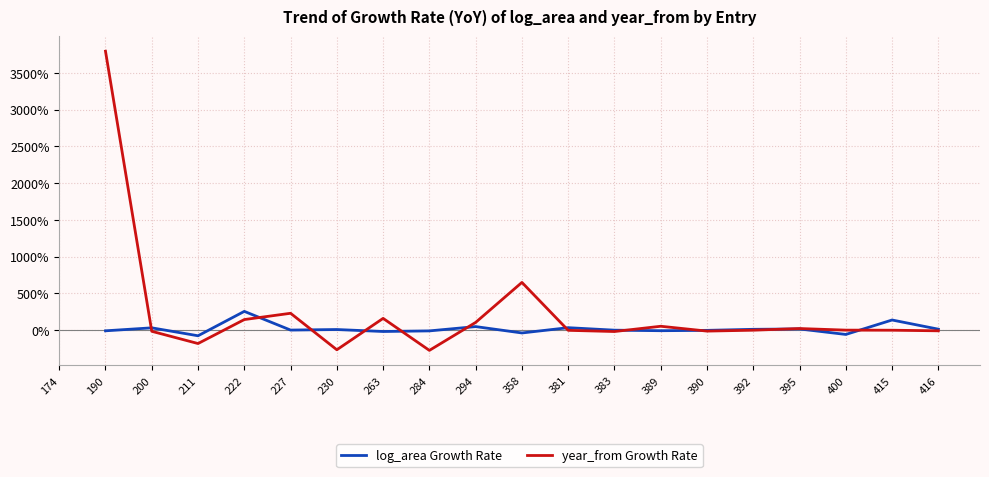

What is the difference between the log_area Growth Rate values at 263 and 381?

0.5